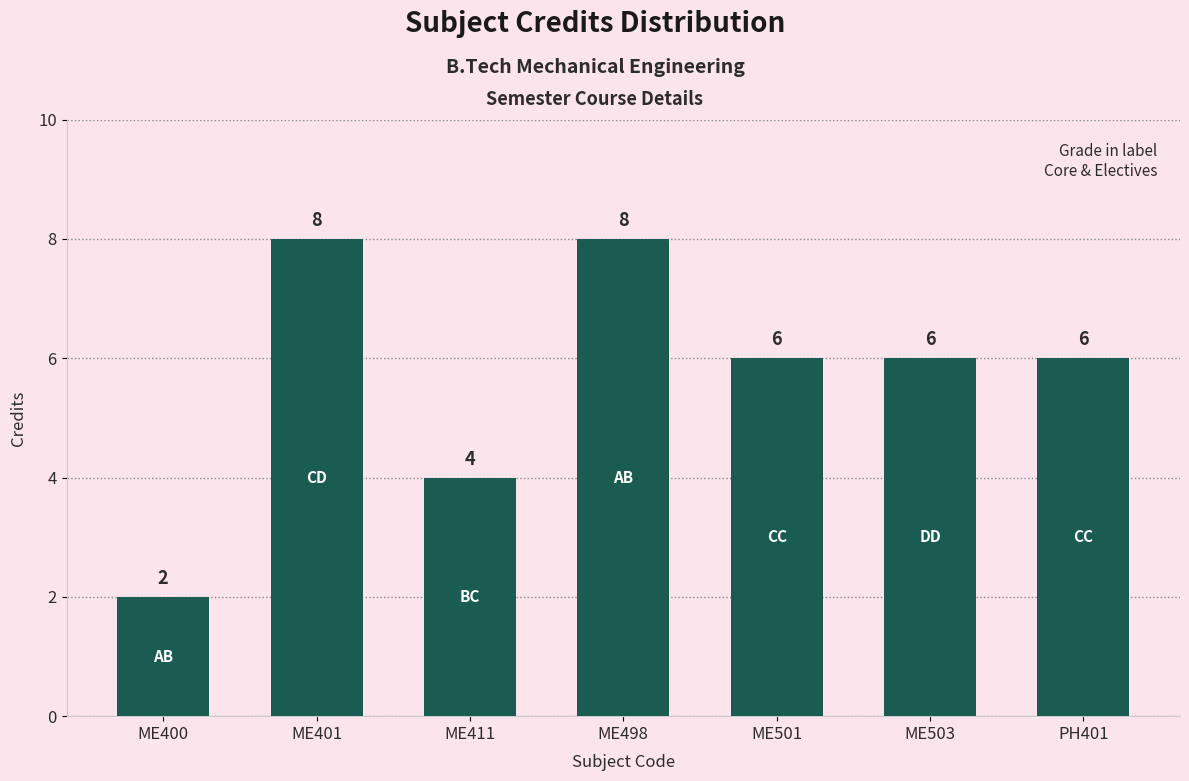

Does the chart contain any negative values?

No